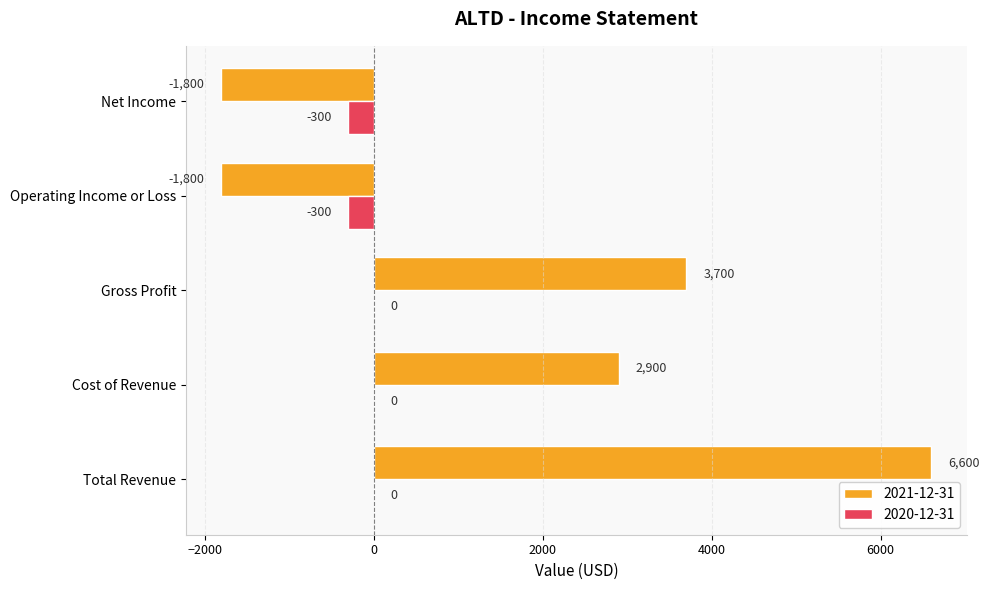

What is the total value across all series at Cost of Revenue?

2900